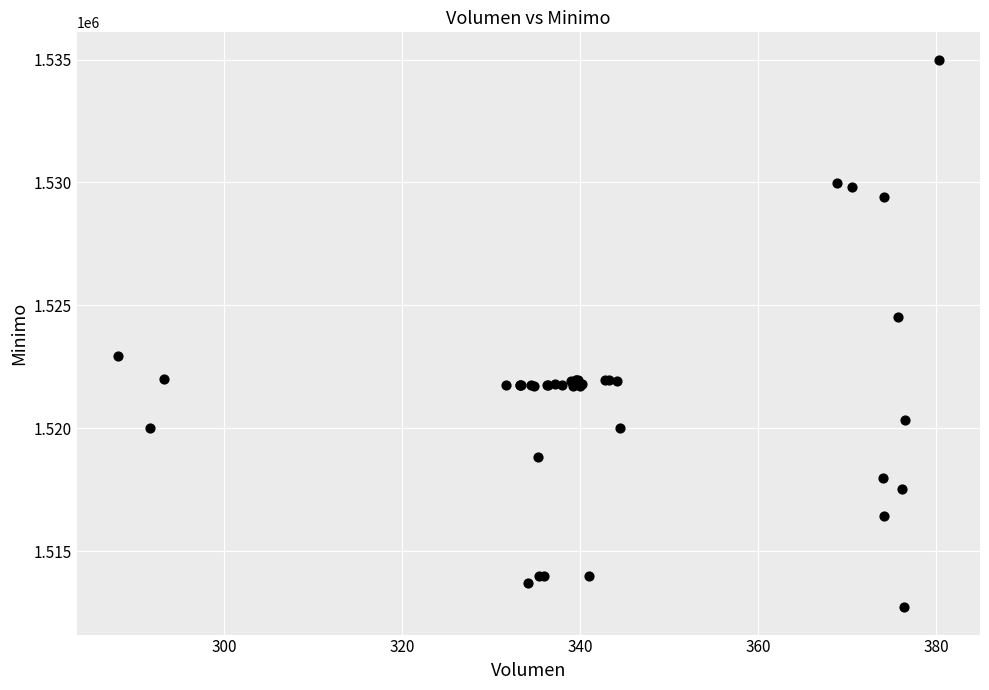

What Y value in the scatter plot is closest to 1523862?

1524513